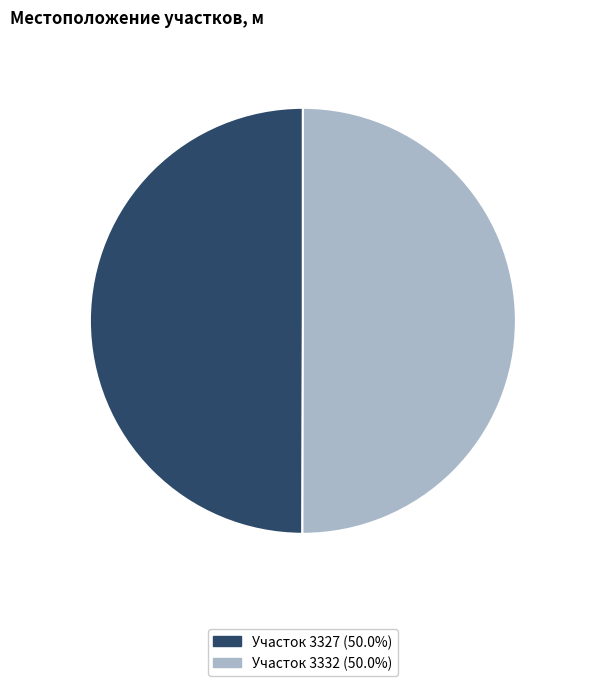

What is the ratio of the value at 3327 50.0% to the value at 3332 50.0%?

1.0